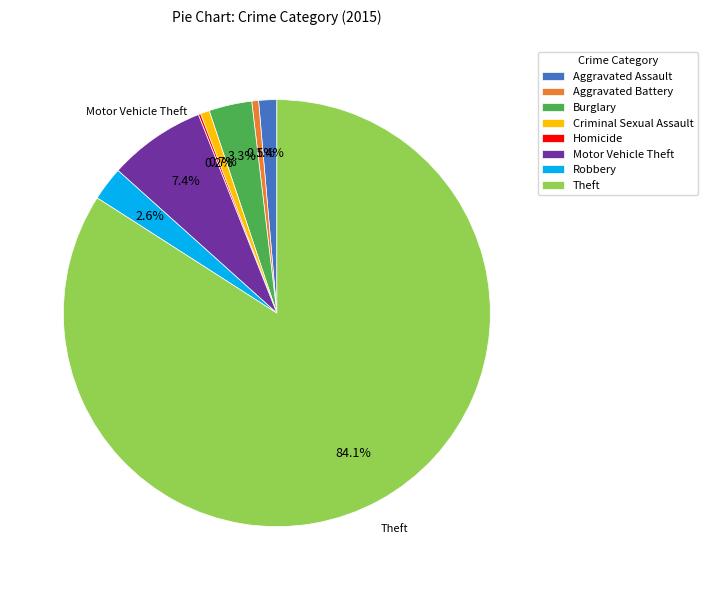

To the nearest percent, what percentage of the pie is Robbery?

3%